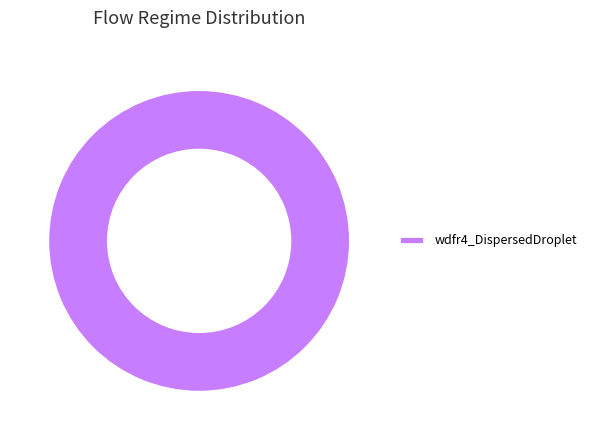

Count the number of slices in the pie.

1